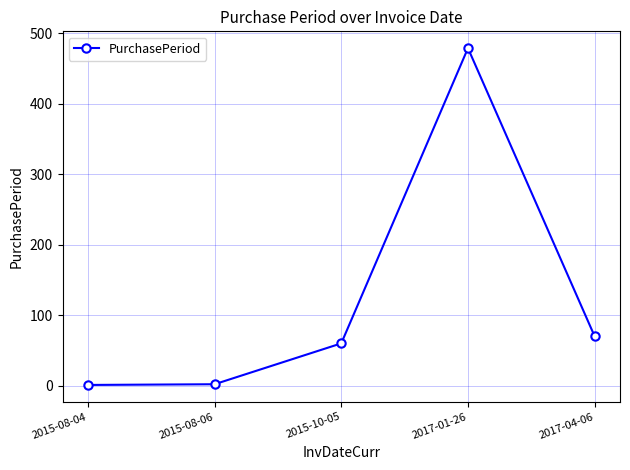

The value at 2015-10-05 is 60. True or false?

True